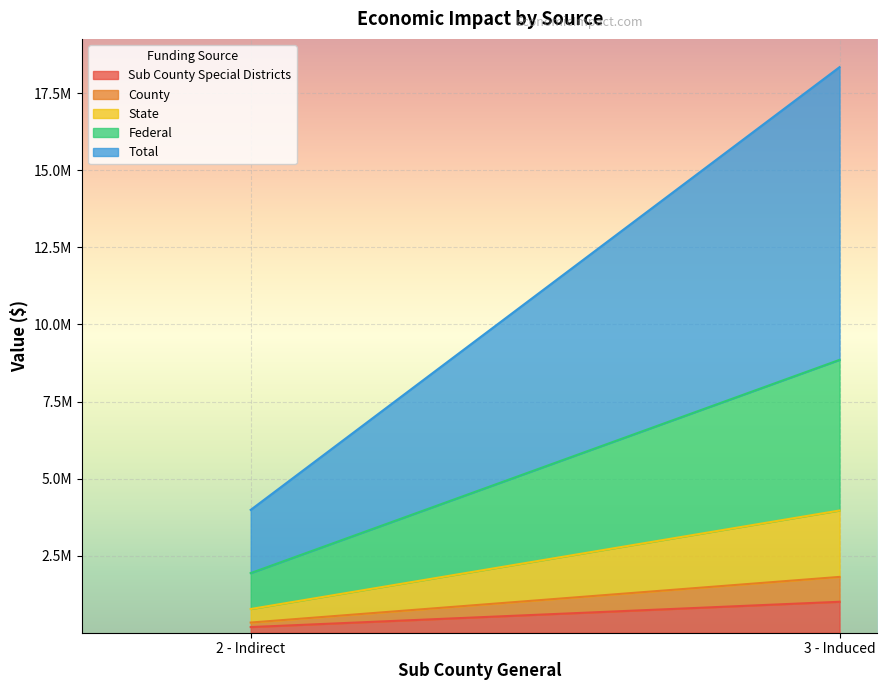

Reading left to right, what are all the values shown in this chart?

Sub County Special Districts: 2 - Indirect=183191.1	3 - Induced=1003941.0
County: 2 - Indirect=147033.4	3 - Induced=807086.1
State: 2 - Indirect=438810.7	3 - Induced=2153581.0
Federal: 2 - Indirect=1164717.8	3 - Induced=4887327.4
Total: 2 - Indirect=2050865.1	3 - Induced=9495393.2